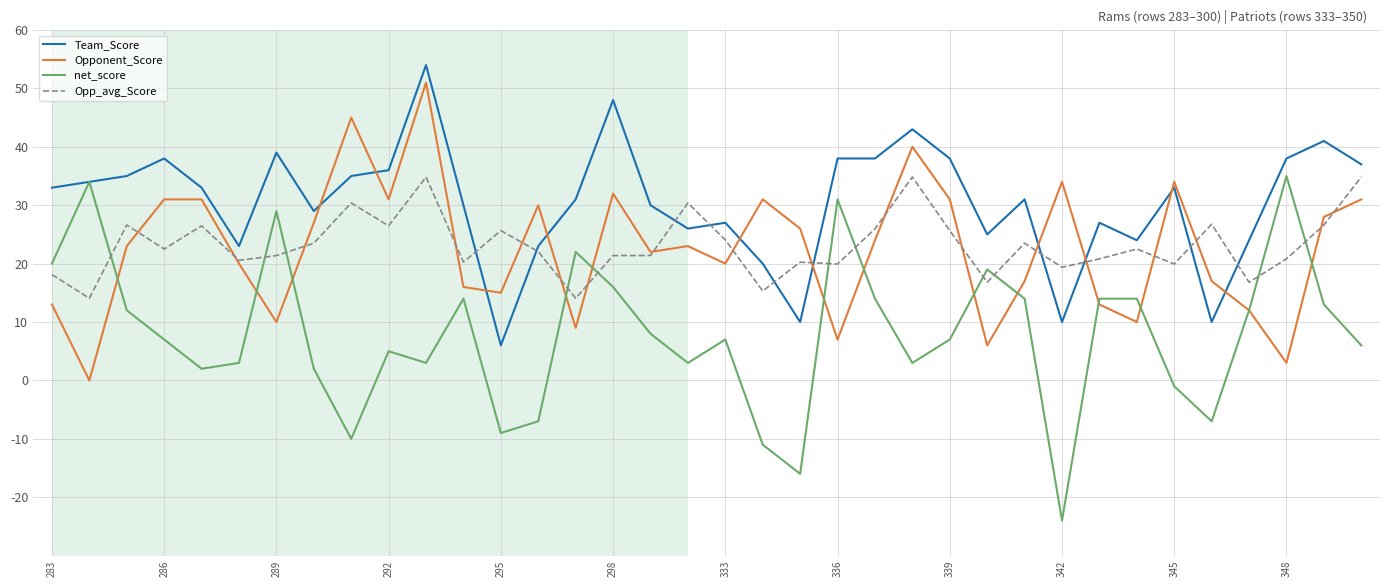

What is the lowest value of the net_score series?

-24.0